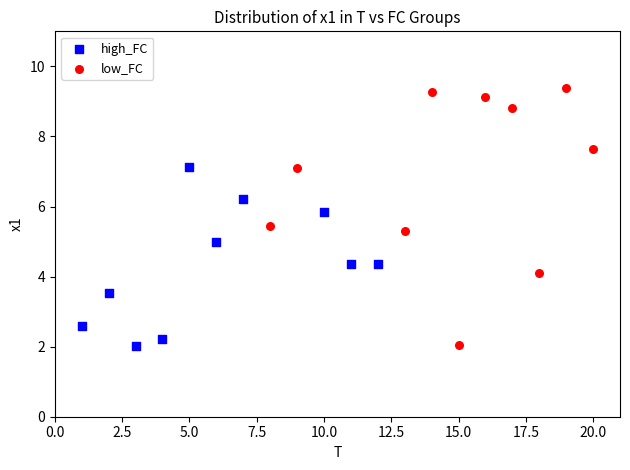

Which series has the widest spread of Y values?

low_FC